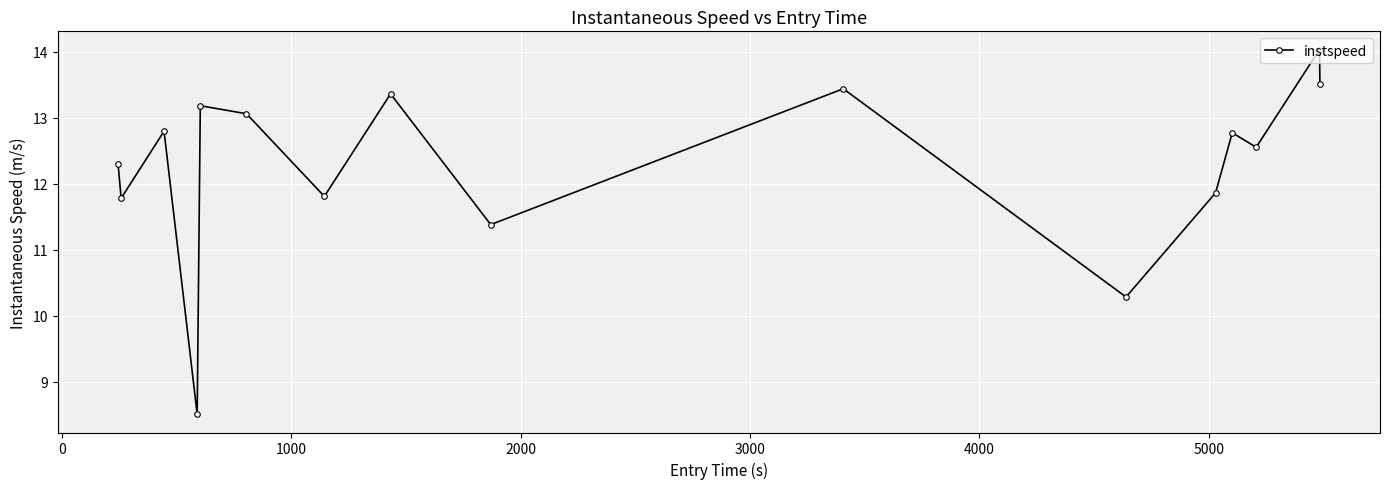

Count the number of categories in the chart.

16